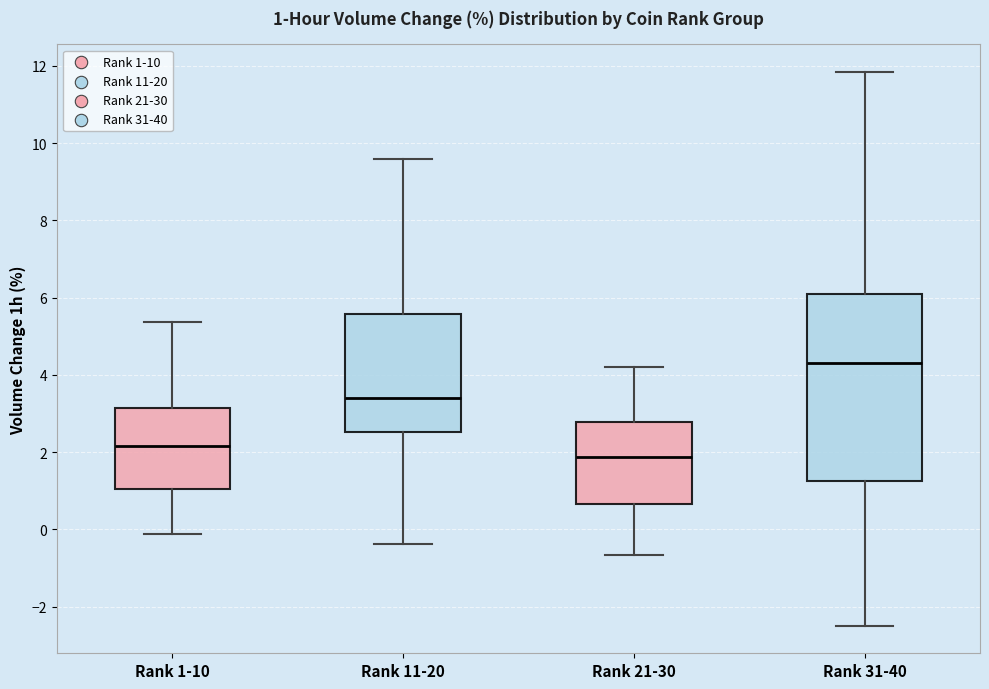

Comparing the boxes themselves (not the whiskers), which one is the tallest?

Rank 31-40